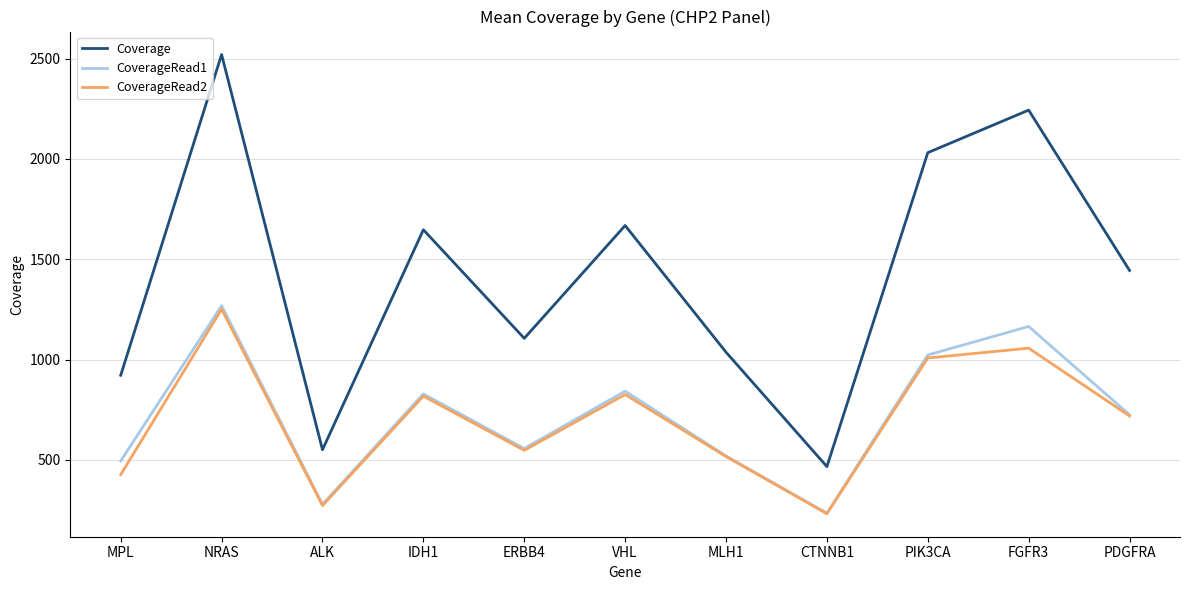

What position from the left is ERBB4?

5